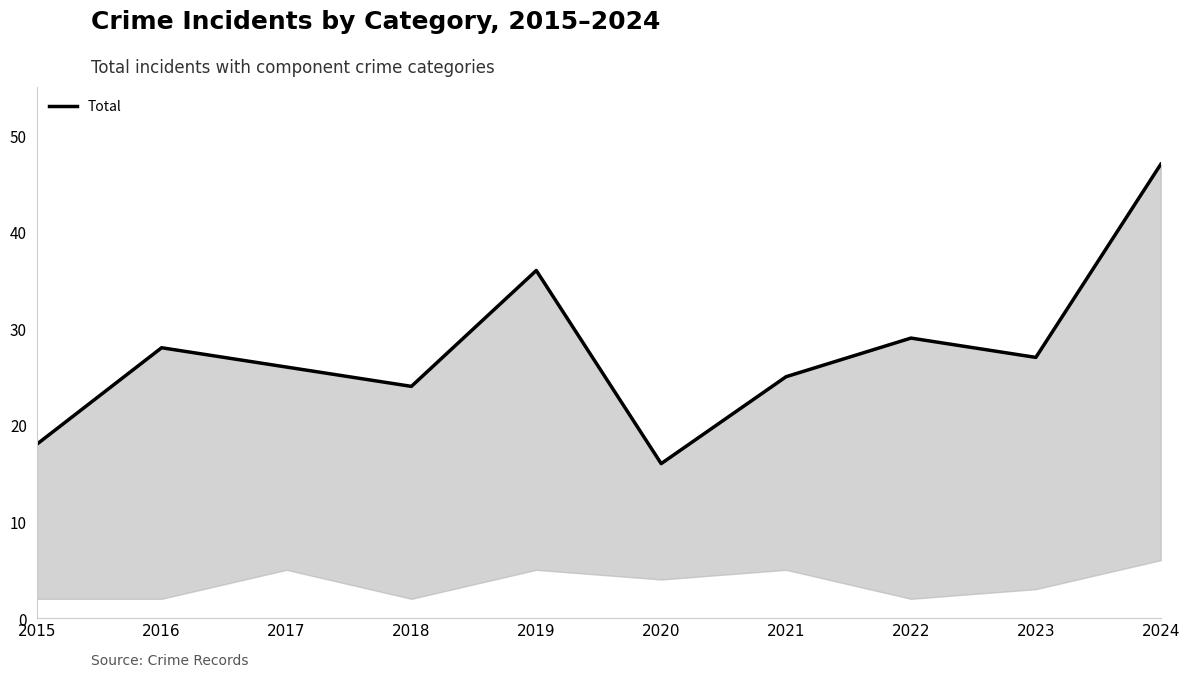

What is the difference between the maximum and minimum values?

31